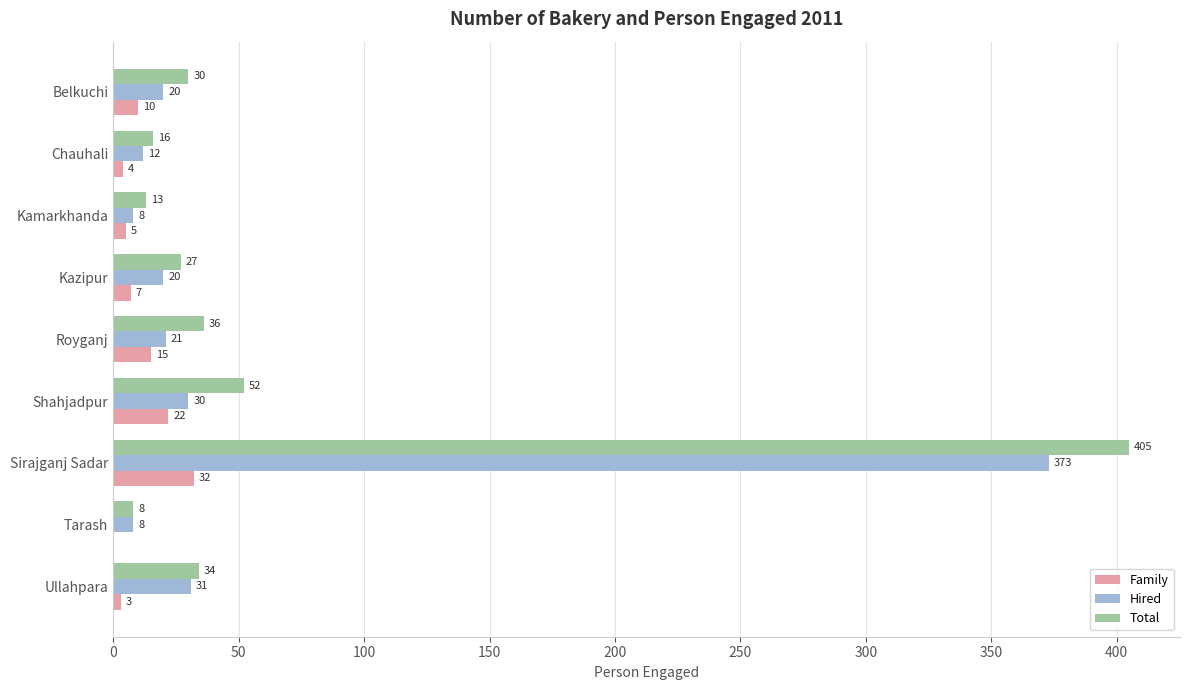

The Total series shows 16 at Chauhali. True or false?

True